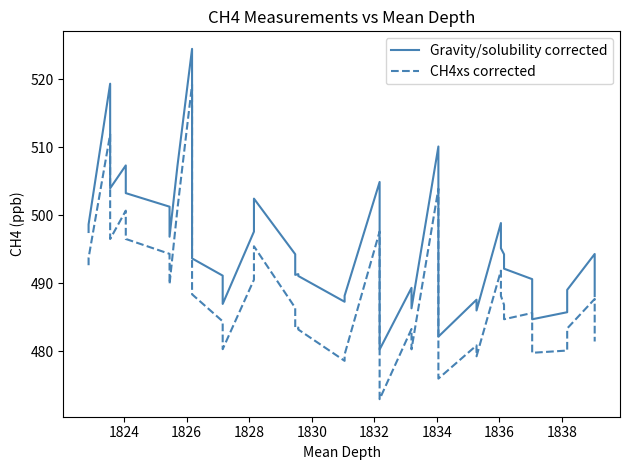

What is the difference between the maximum and minimum values in the Gravity/solubility corrected series?

44.3